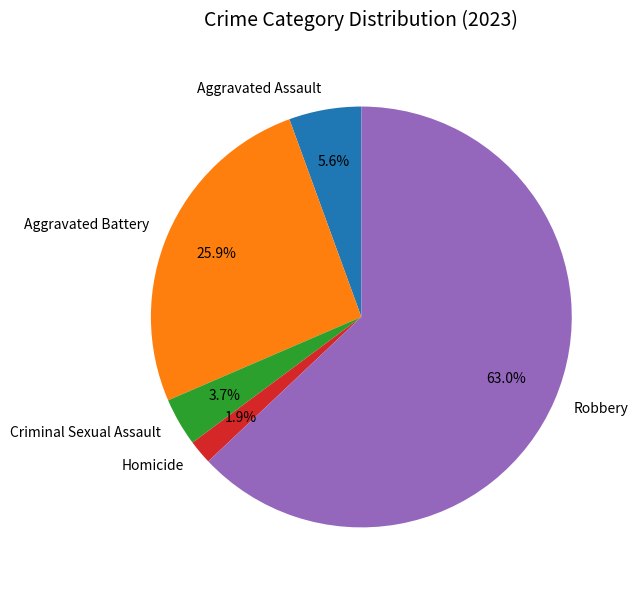

True or false: Robbery accounts for 51% of the total.

False